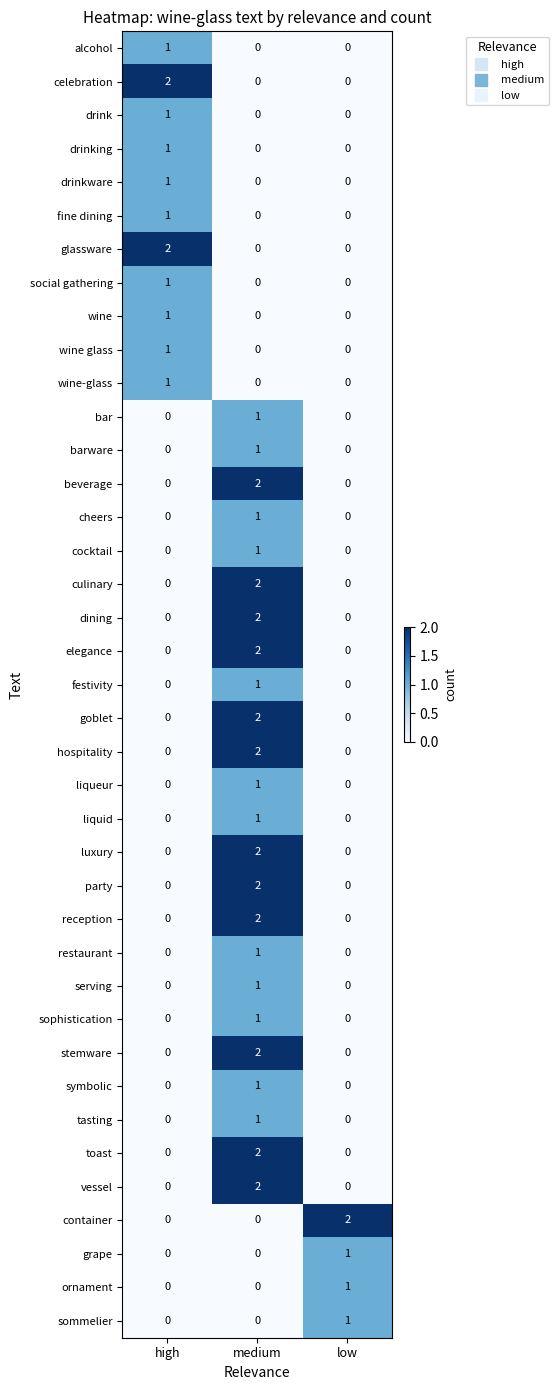

How many wine-glass values are between 0 and 1?

3